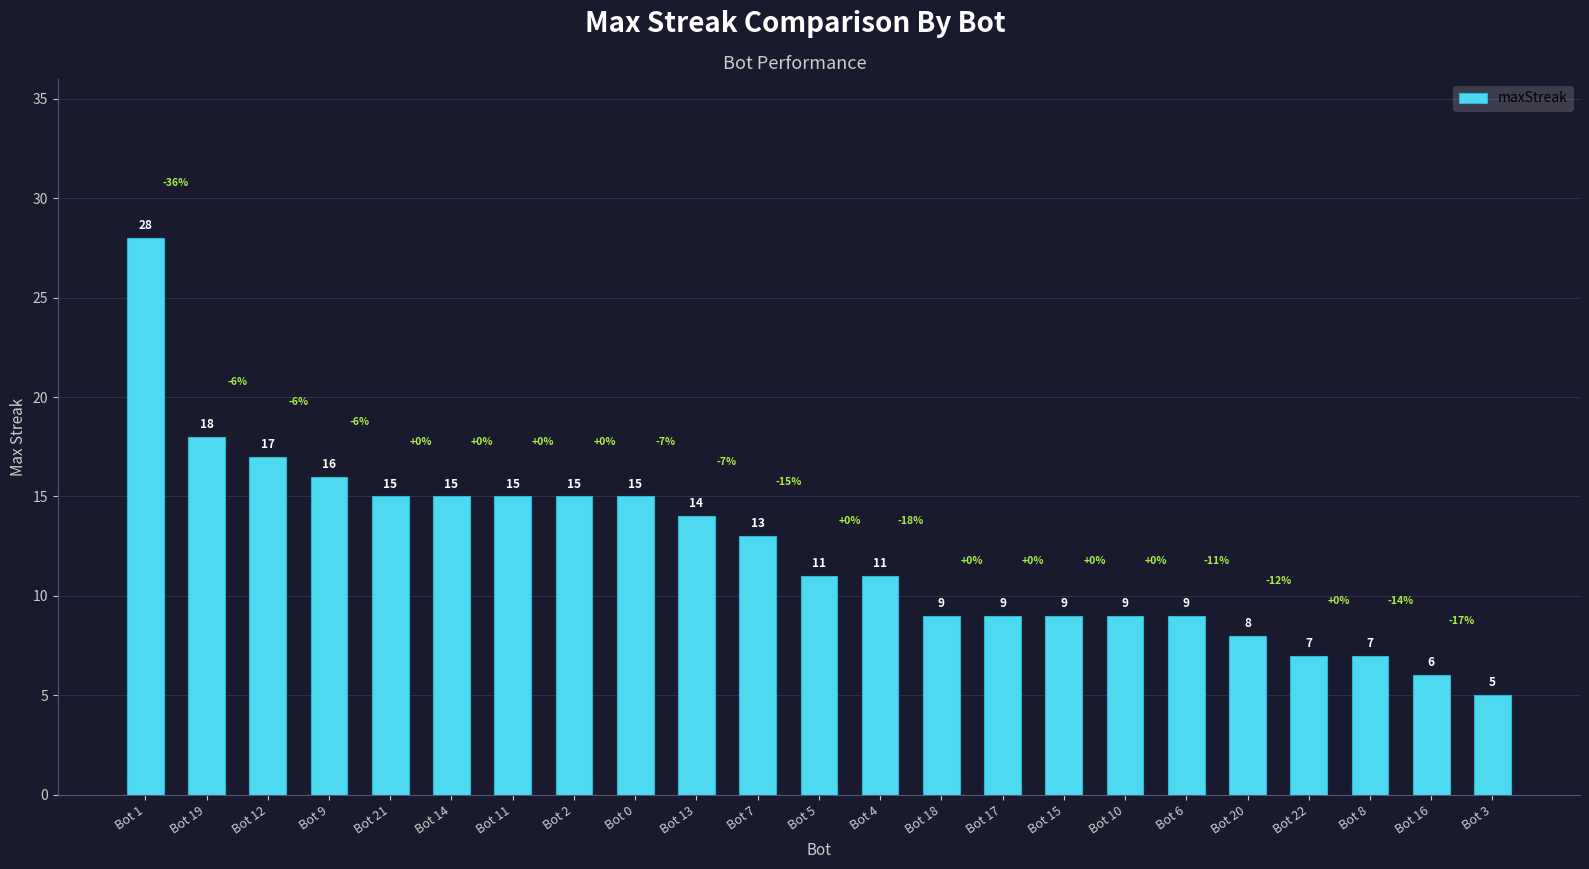

Reading right to left, what are all the values shown in this chart?

Bot 3=5	Bot 16=6	Bot 8=7	Bot 22=7	Bot 20=8	Bot 6=9	Bot 10=9	Bot 15=9	Bot 17=9	Bot 18=9	Bot 4=11	Bot 5=11	Bot 7=13	Bot 13=14	Bot 0=15	Bot 2=15	Bot 11=15	Bot 14=15	Bot 21=15	Bot 9=16	Bot 12=17	Bot 19=18	Bot 1=28